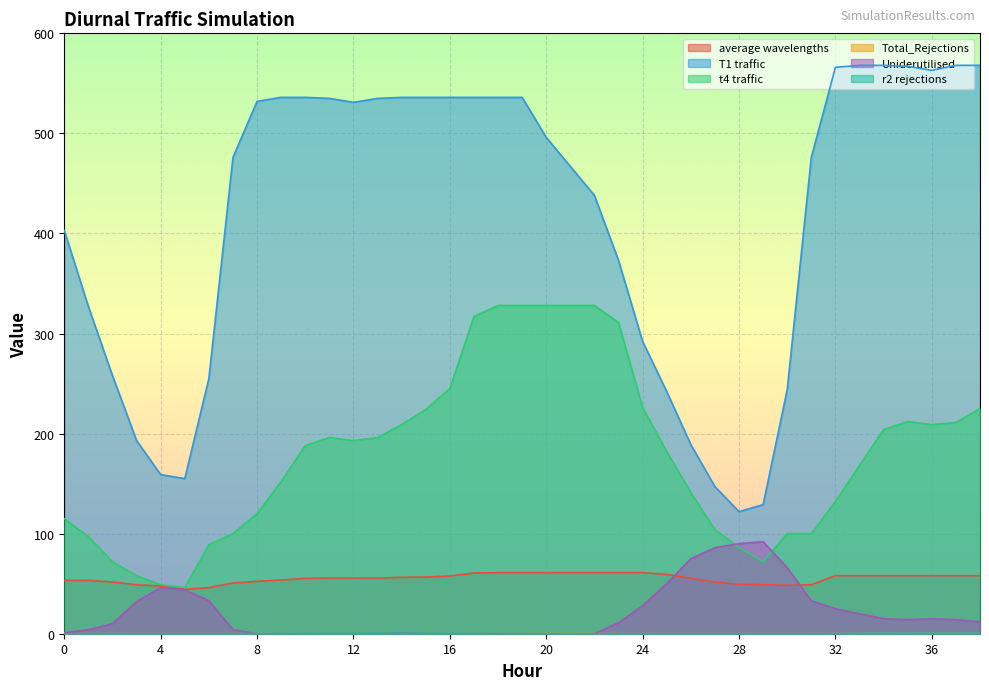

True or false: T1 traffic and r2 rejections intersect in this chart.

False